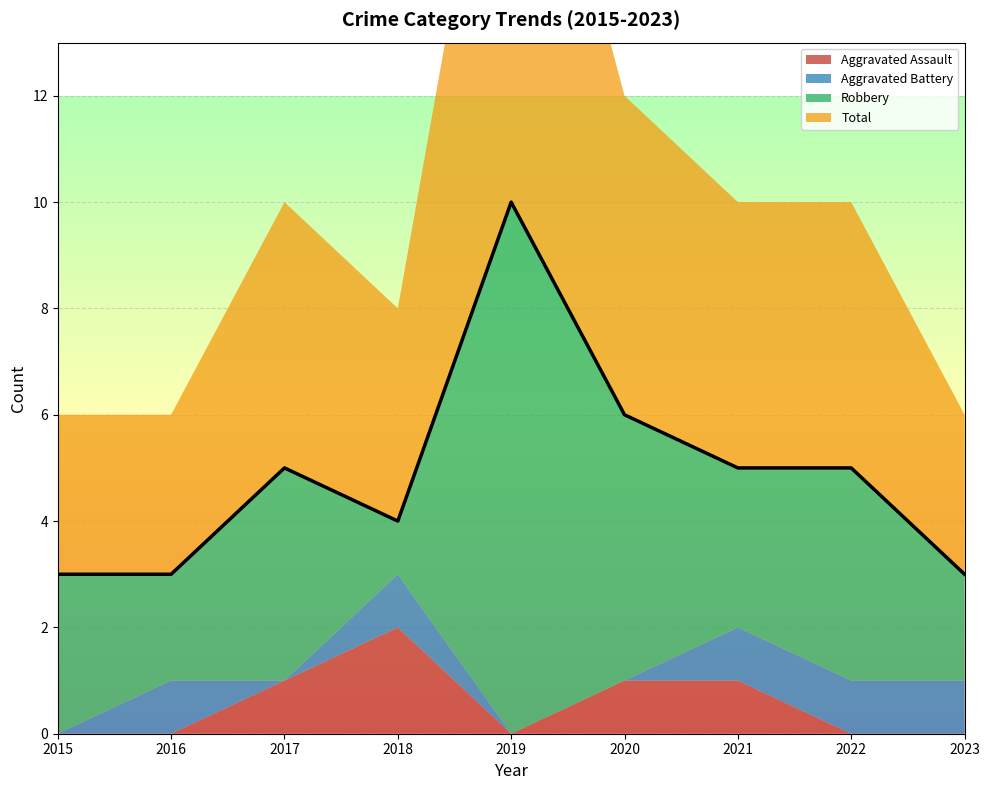

What is the sum of the Total values at 2016 and 2023?

6